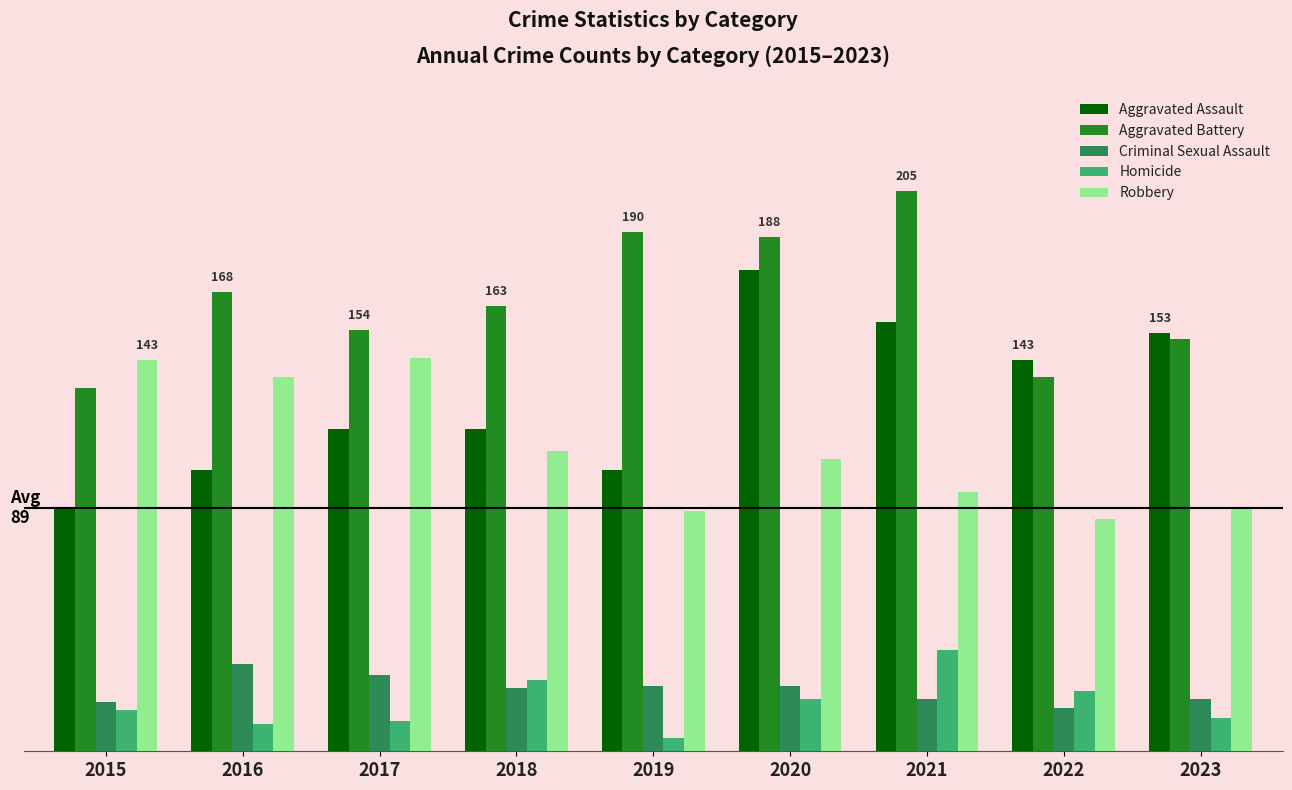

Does the chart contain any negative values?

No